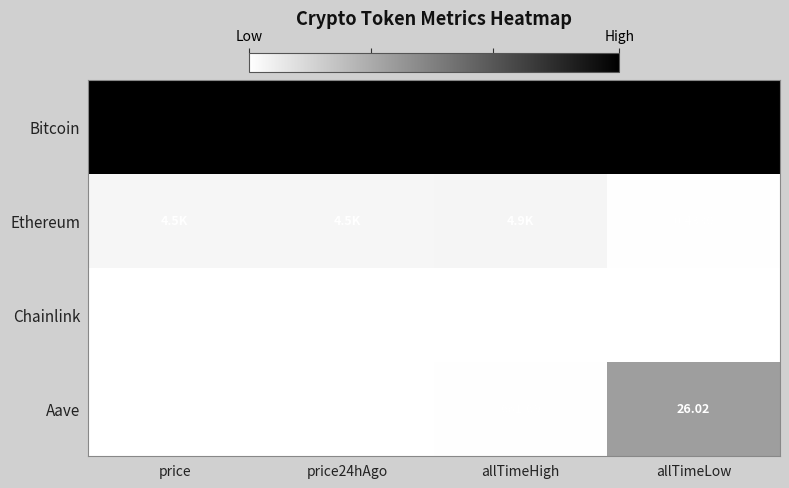

Is the value of Chainlink at price greater than the value of Ethereum at allTimeLow?

Yes